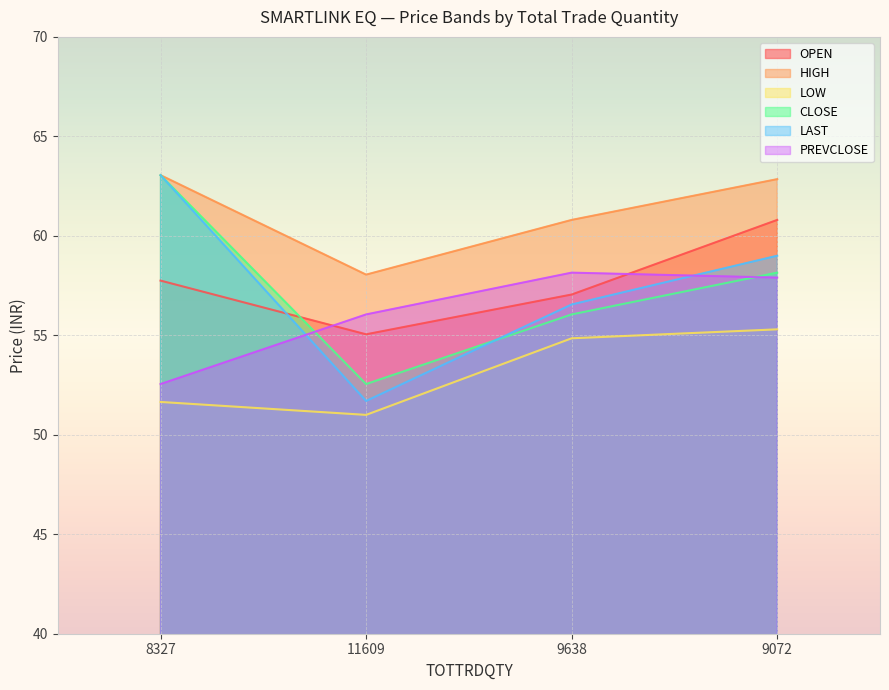

Between 8327 and 11609, which series saw the biggest shift?

LAST